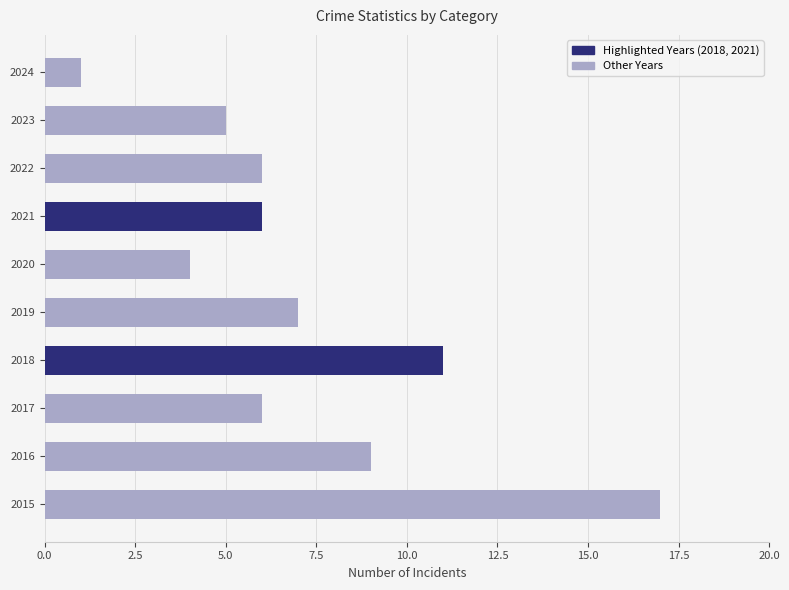

Count the number of data series in this chart.

1